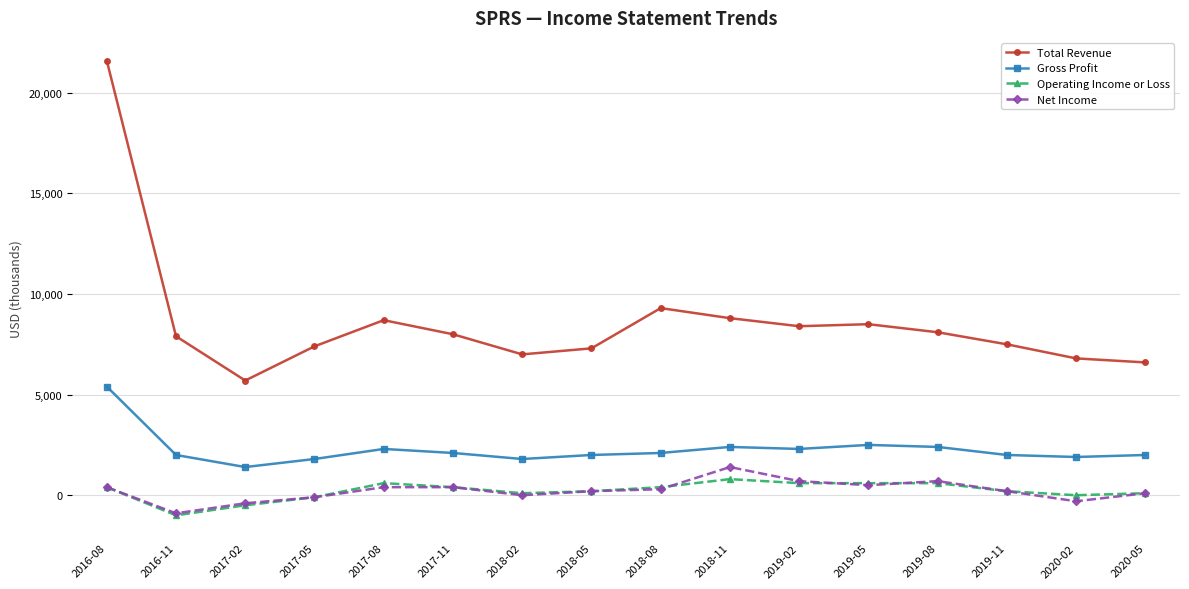

What is the sum of all Total Revenue values?

137600